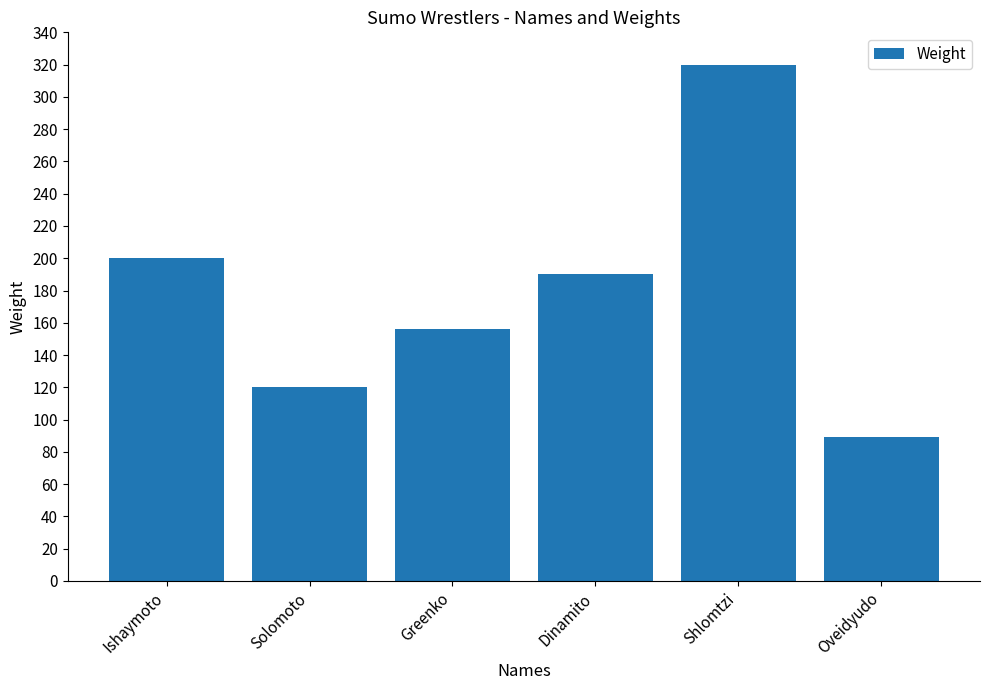

Is it true that the value at Oveidyudo is 89?

True